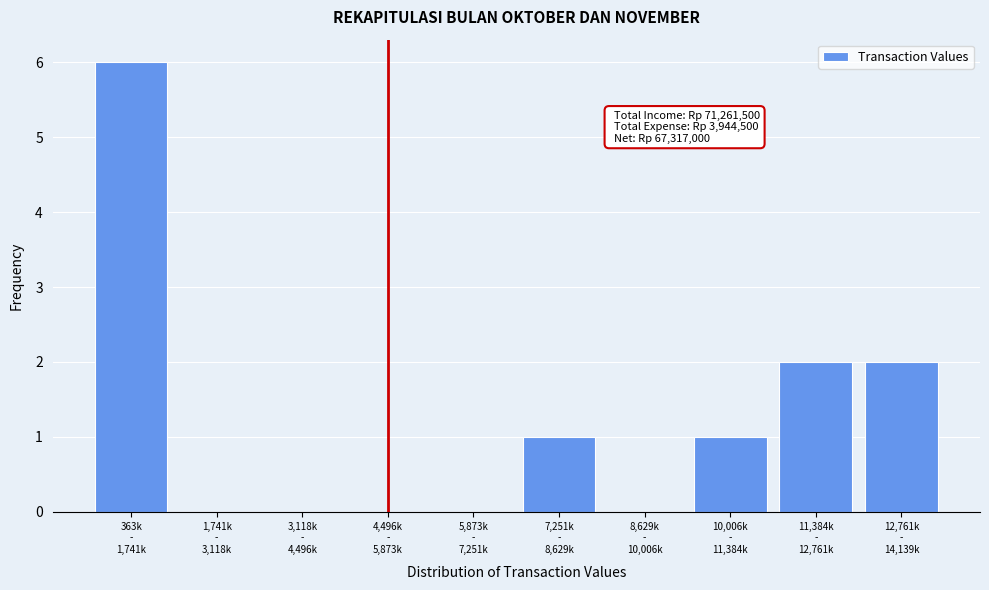

What is the sum of all values?

12